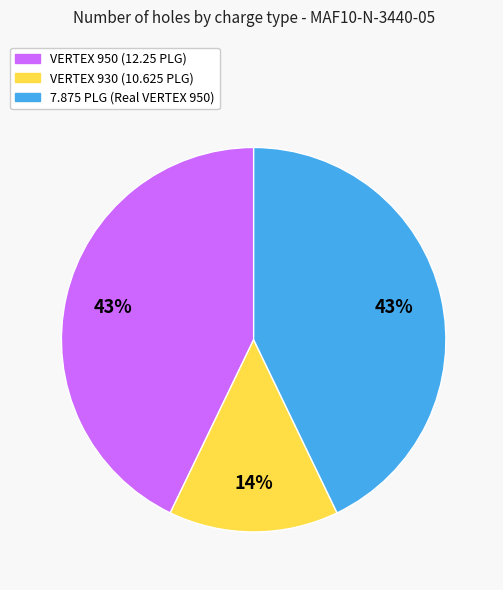

Is the sum of VERTEX 950 (12.25 PLG) and 7.875 PLG (Real VERTEX 950) greater than half?

Yes